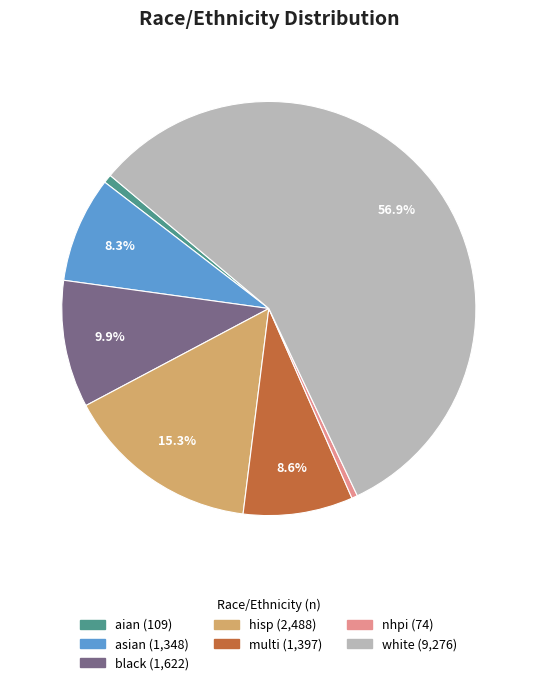

To the nearest percent, what is the difference between the multi and black slice percentages?

1%